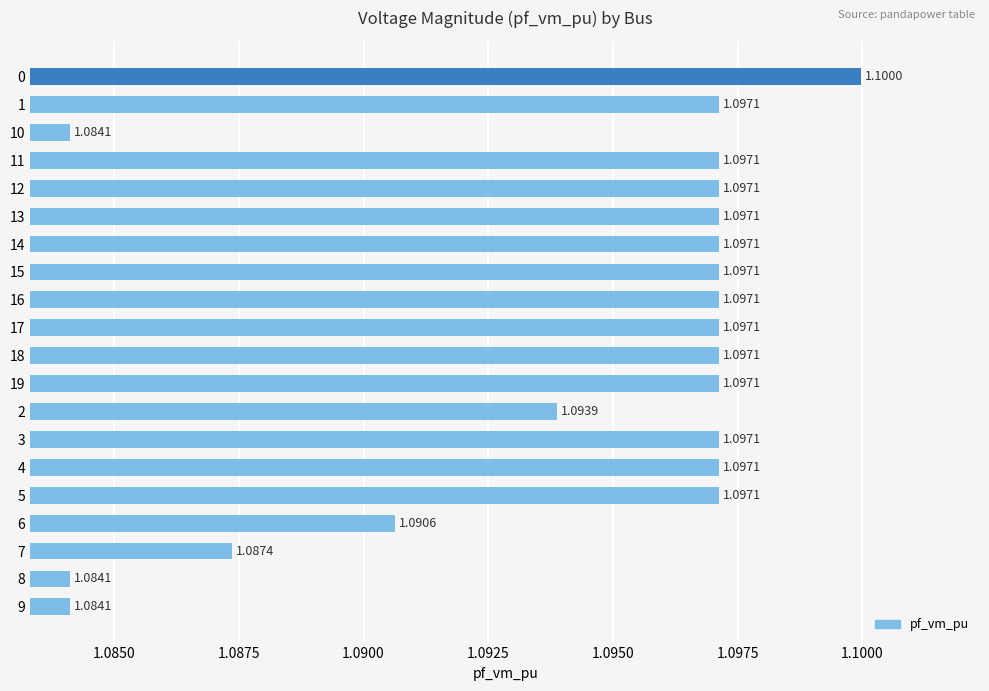

What is the smallest value displayed?

1.1